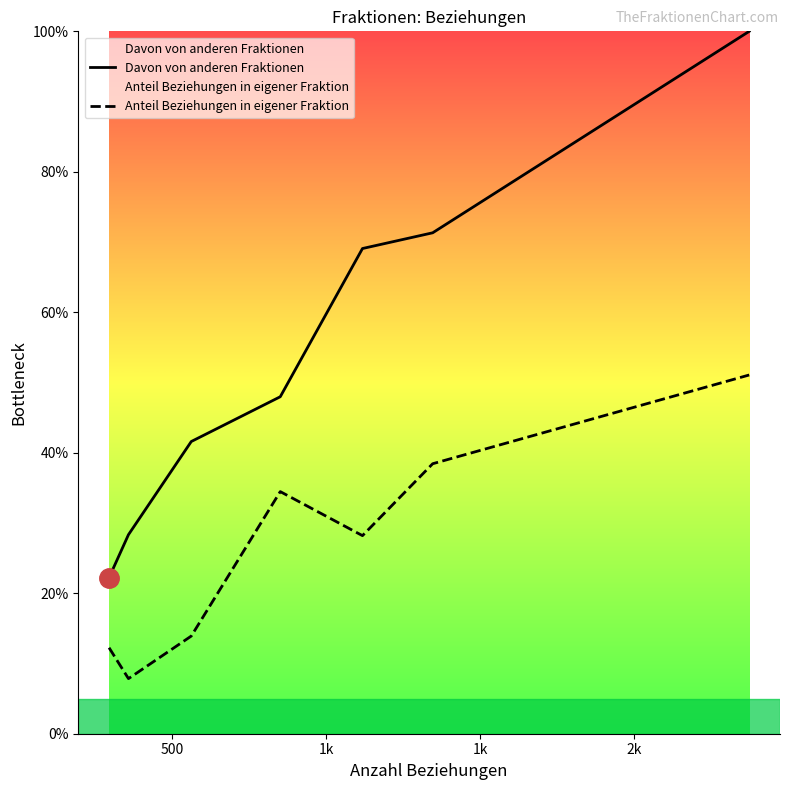

Does the chart display data point markers on the line(s)?

No